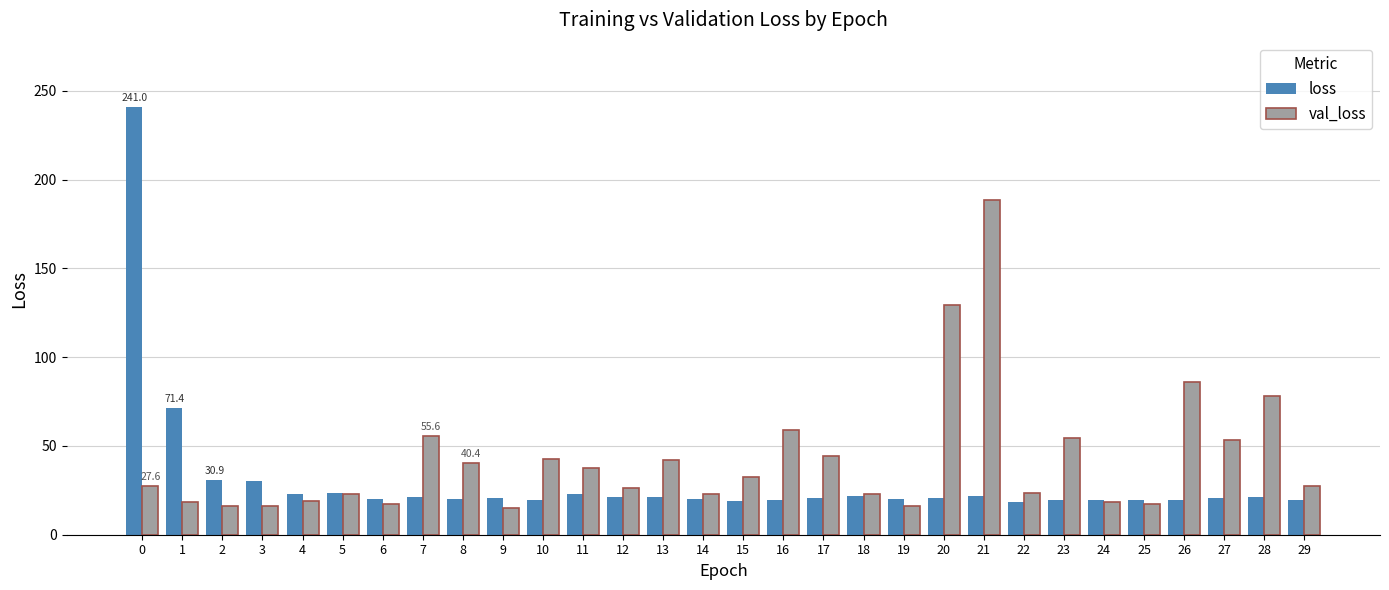

The value of val_loss at 4 is 19.0. True or false?

True